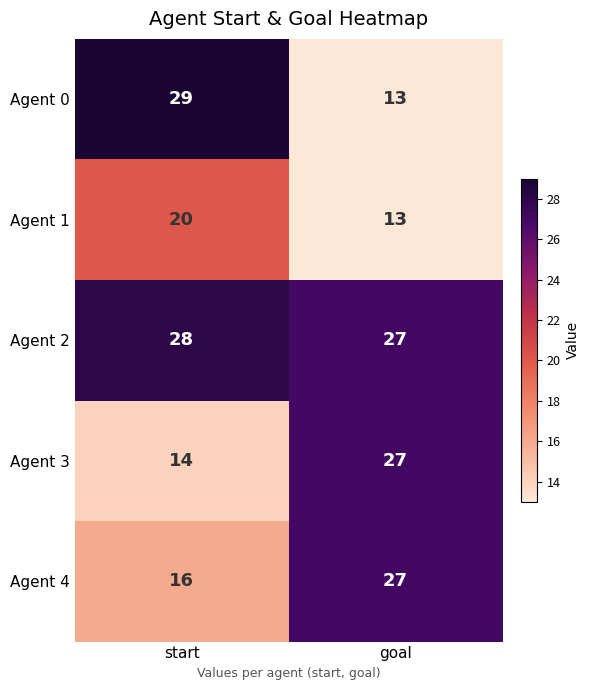

What is the total value across all series at goal?

107